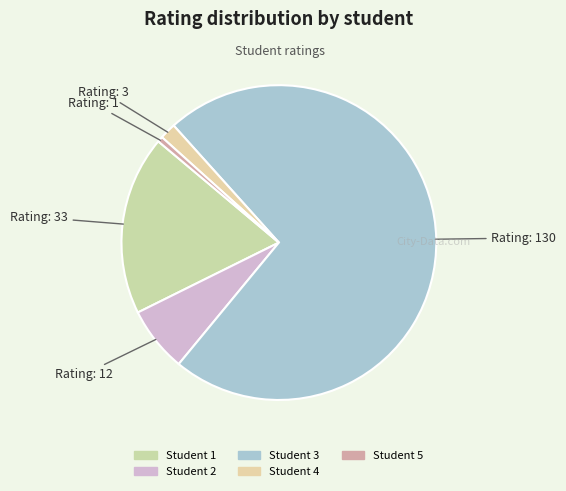

Does Student 3 account for over 50% of the chart?

Yes